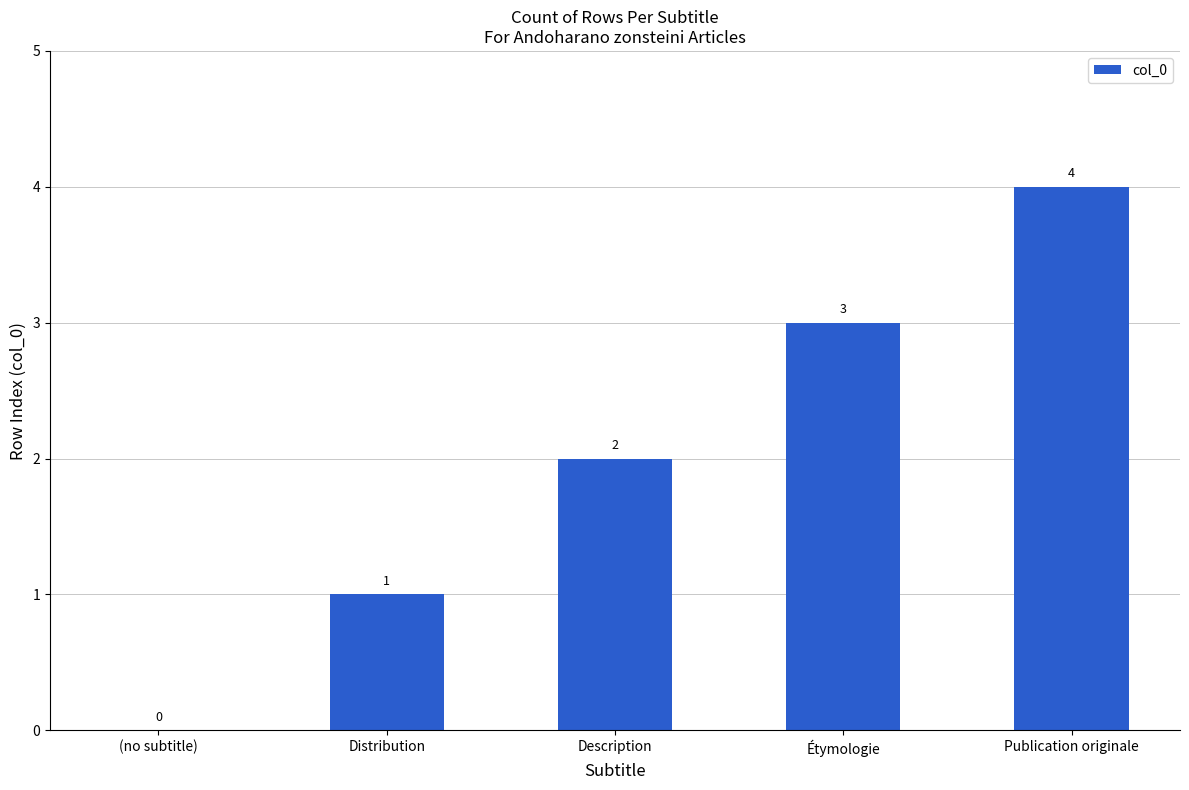

Reading left to right, extract all data points from this chart.

(no subtitle)=0	Distribution=1	Description=2	Étymologie=3	Publication originale=4